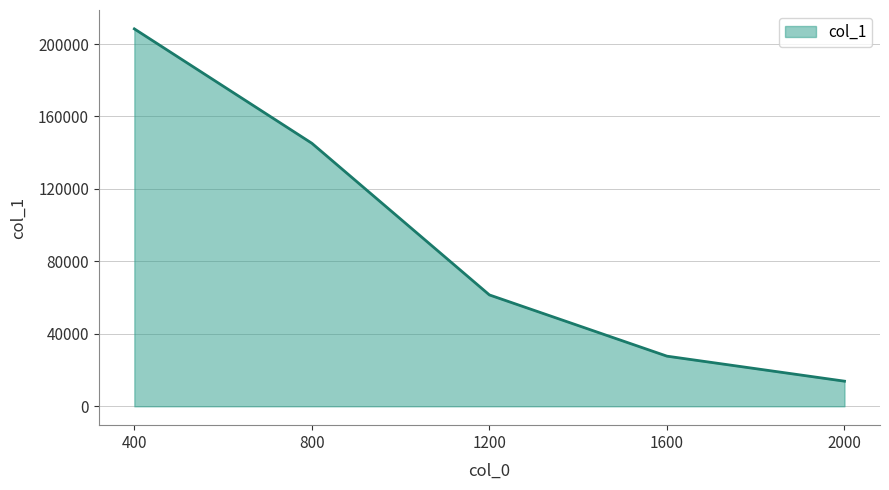

Between 1200 and 1600, which is larger?

1200